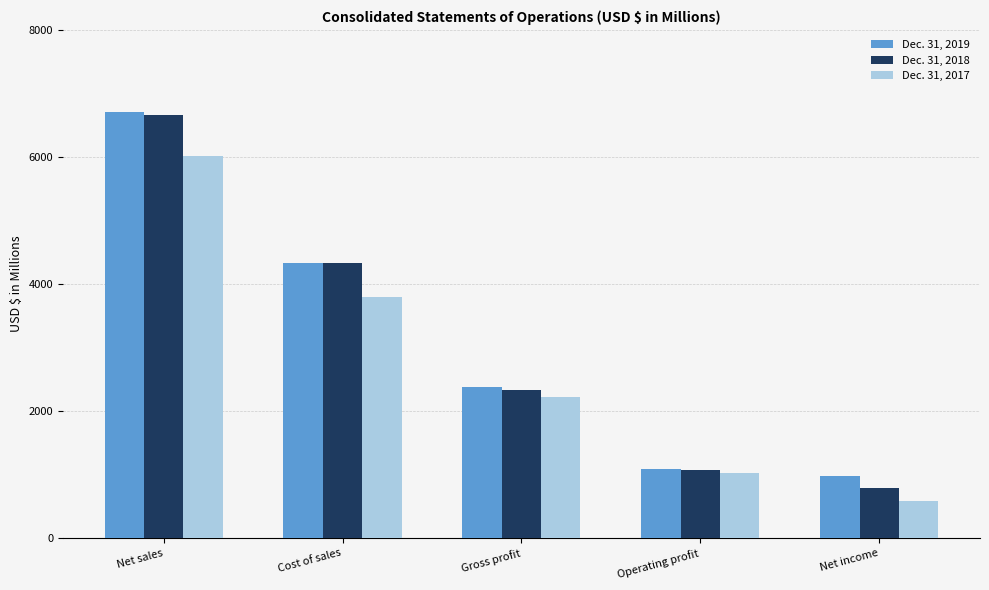

What is the difference between the Dec. 31, 2019 values at Cost of sales and Net sales?

2371